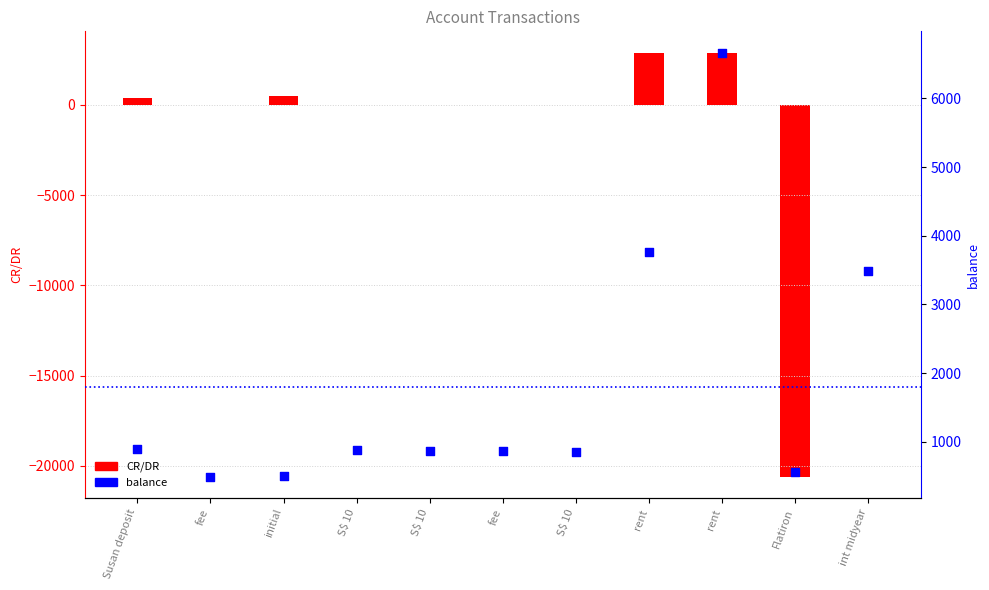

At how many categories does at least one series exceed 4339?

1